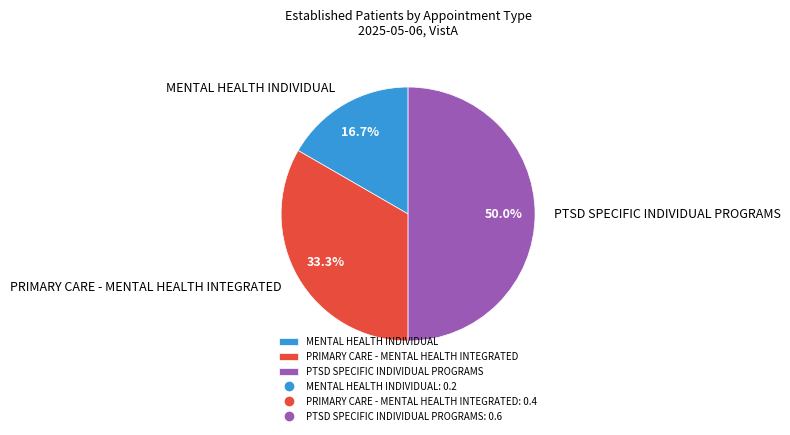

How many segments does this pie chart have?

3